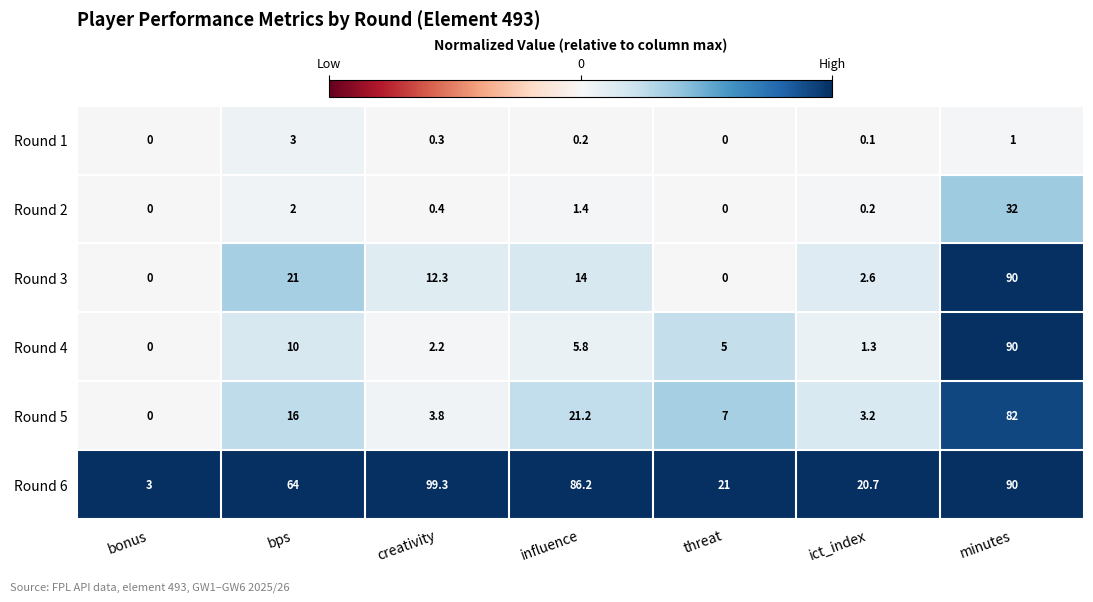

Between ict_index and minutes, which series saw the biggest shift?

Round 4